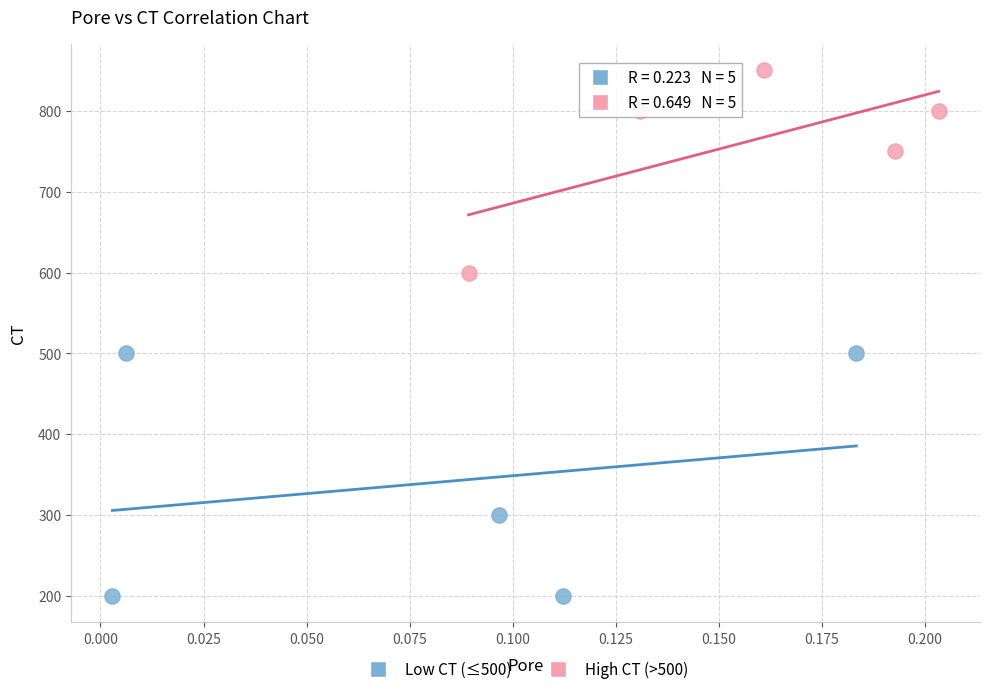

What are all the series names shown in the legend?

Low CT (≤500), High CT (>500)